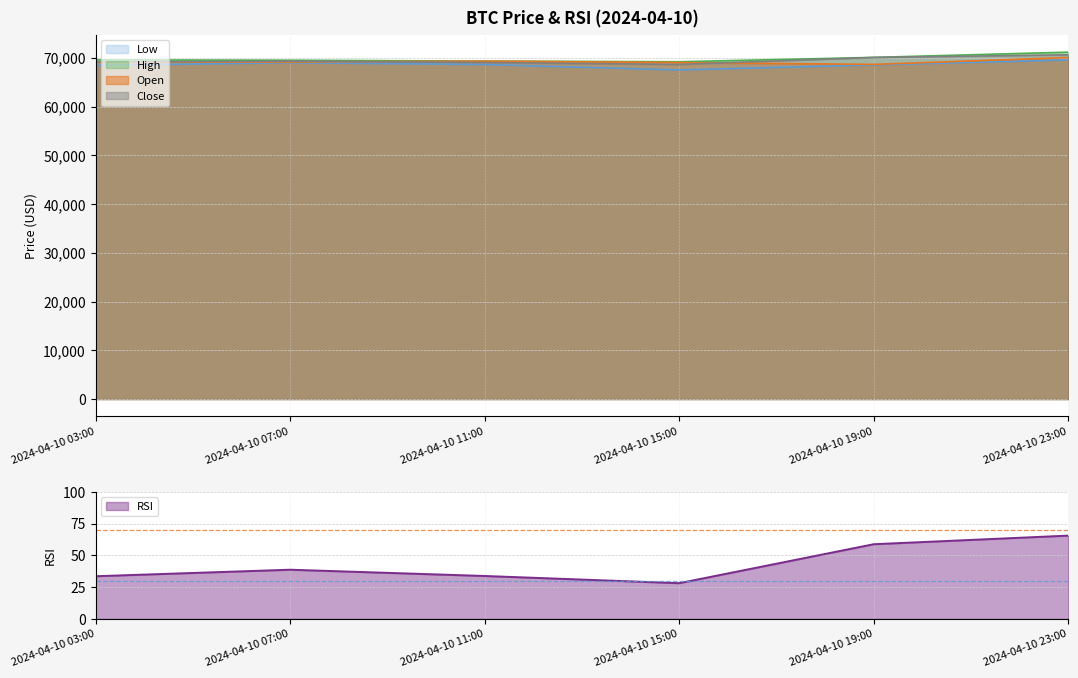

At which category does the chart reach its minimum across all series?

2024-04-10 15:00